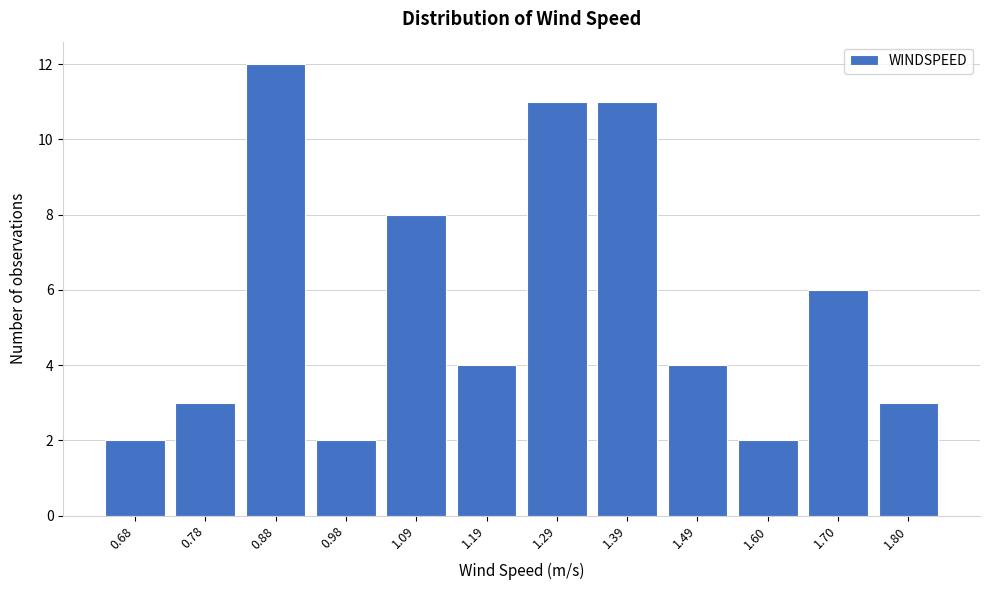

Reading left to right, transcribe all the data shown in this chart.

2	3	12	2	8	4	11	11	4	2	6	3